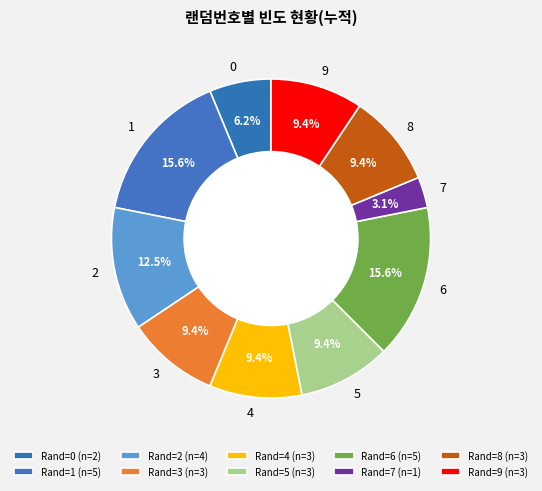

Does 1 represent more than half of the total?

No